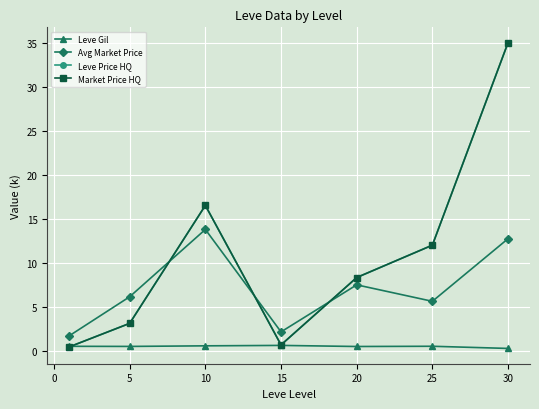

What is the minimum value shown in the chart?

0.3